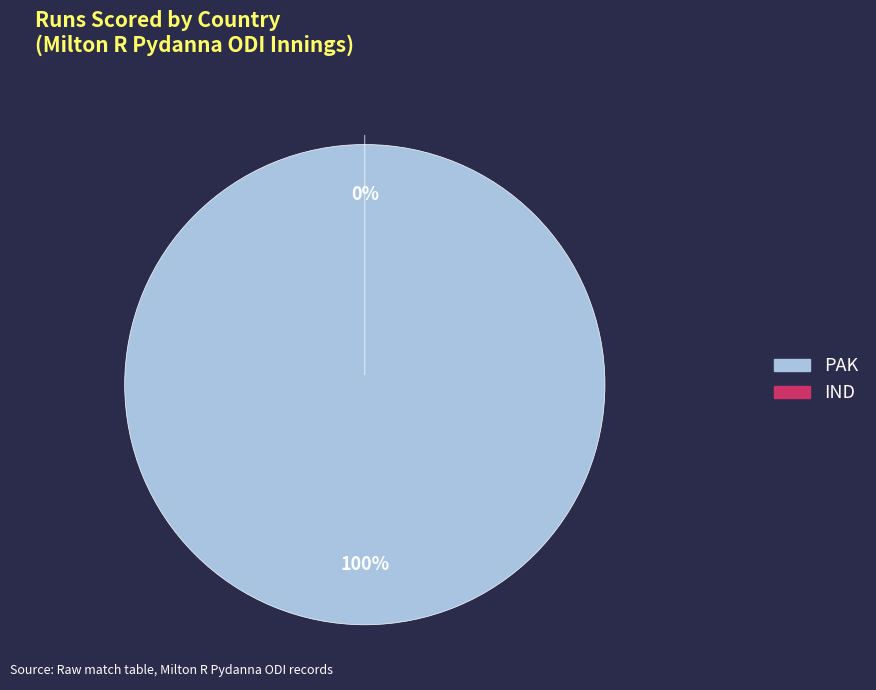

The PAK slice represents 92% of the pie. True or false?

False